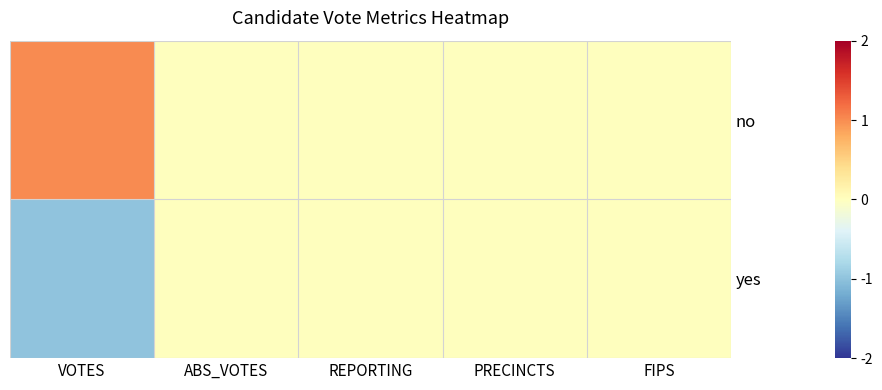

Which series has the widest spread of values?

no